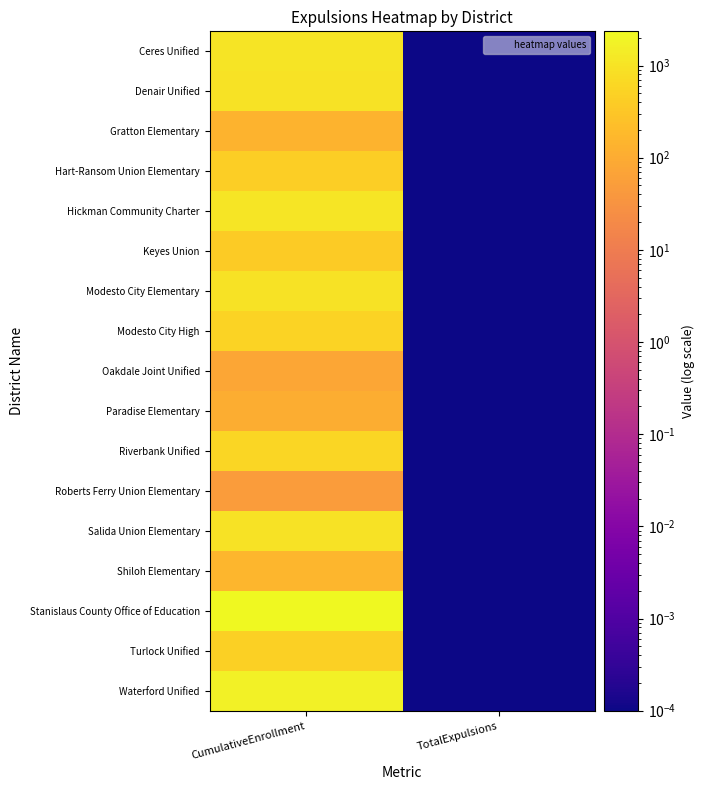

At which category is the sum across all series the highest?

CumulativeEnrollment